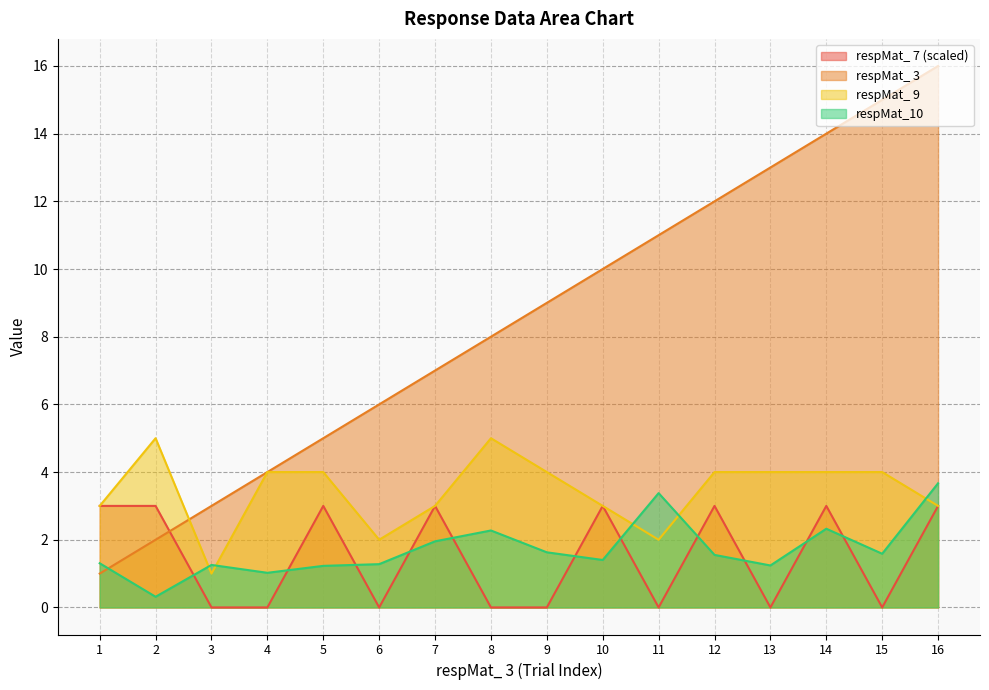

In respMat_ 7, how many points are higher than both neighbors (excluding endpoints)?

5